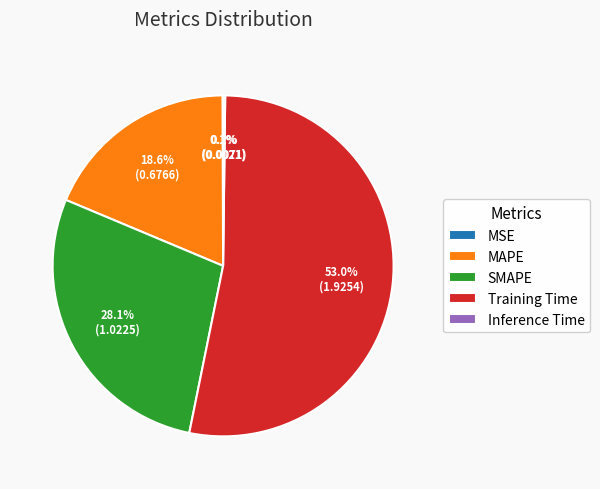

What is the largest slice in the pie chart?

Training Time